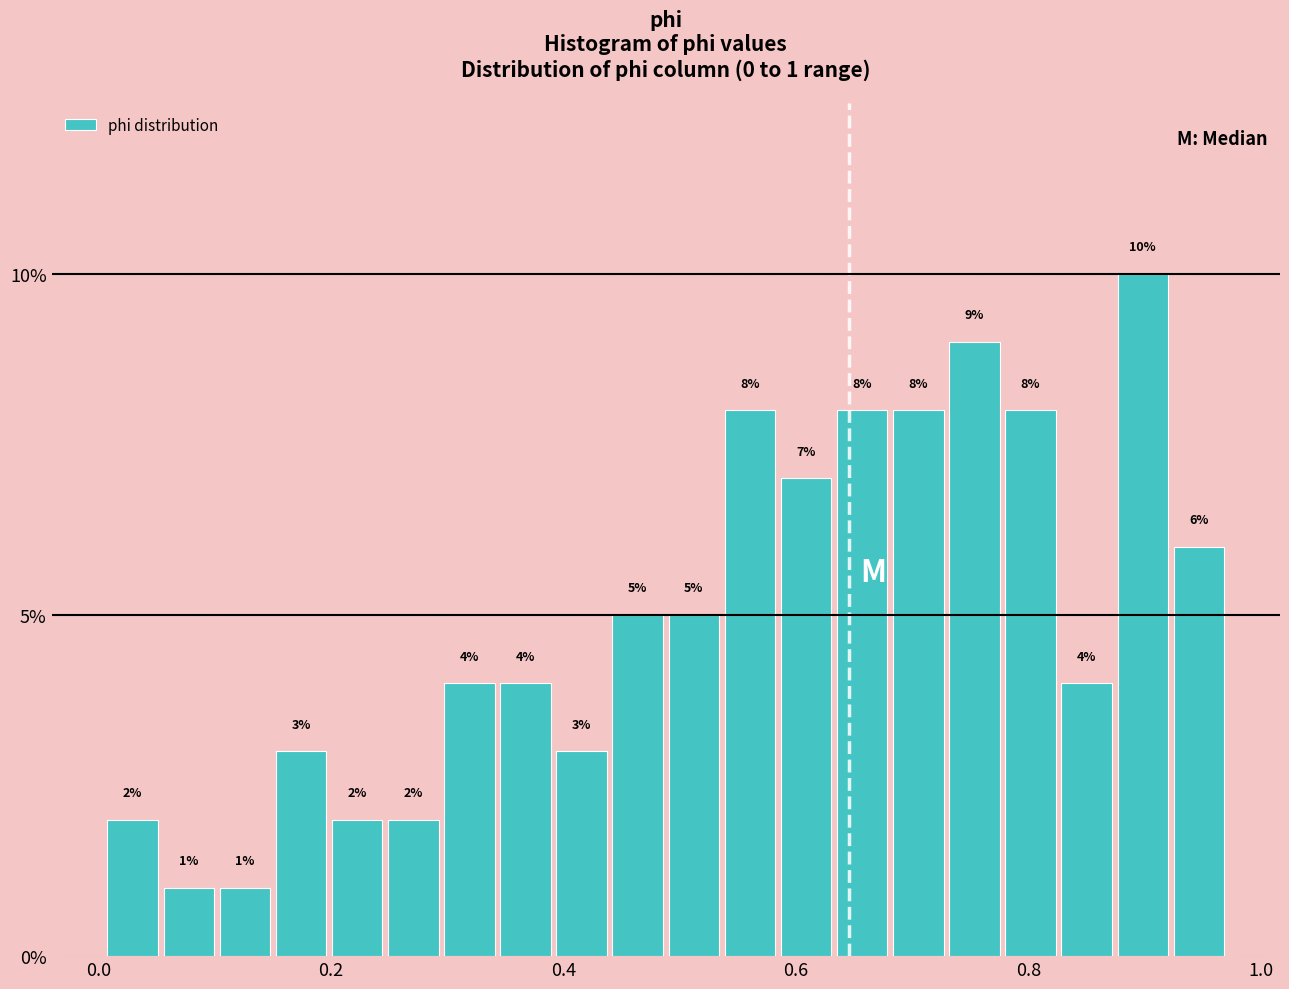

Around what value on the x-axis is the tallest bar? Give the approximate position of its centre, as read against the axis.

0.90